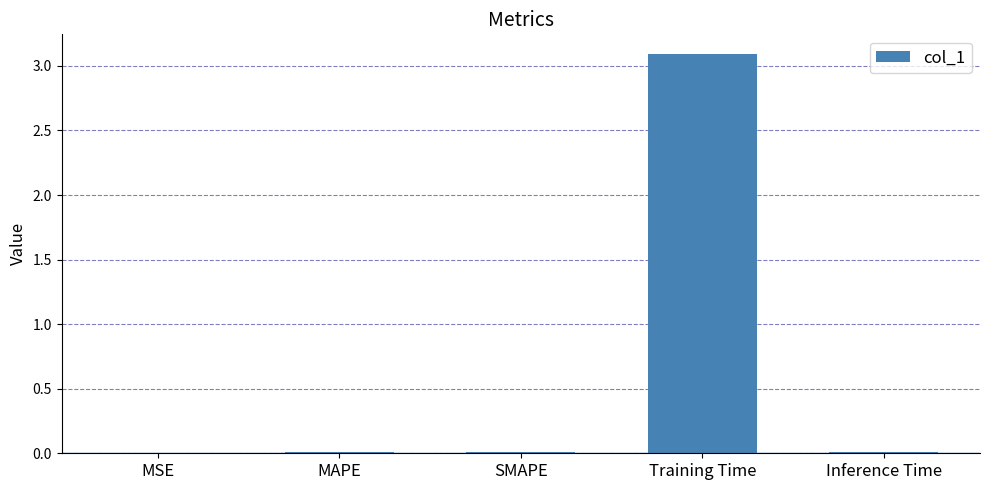

Is it true that the value at Inference Time is 0.0?

True